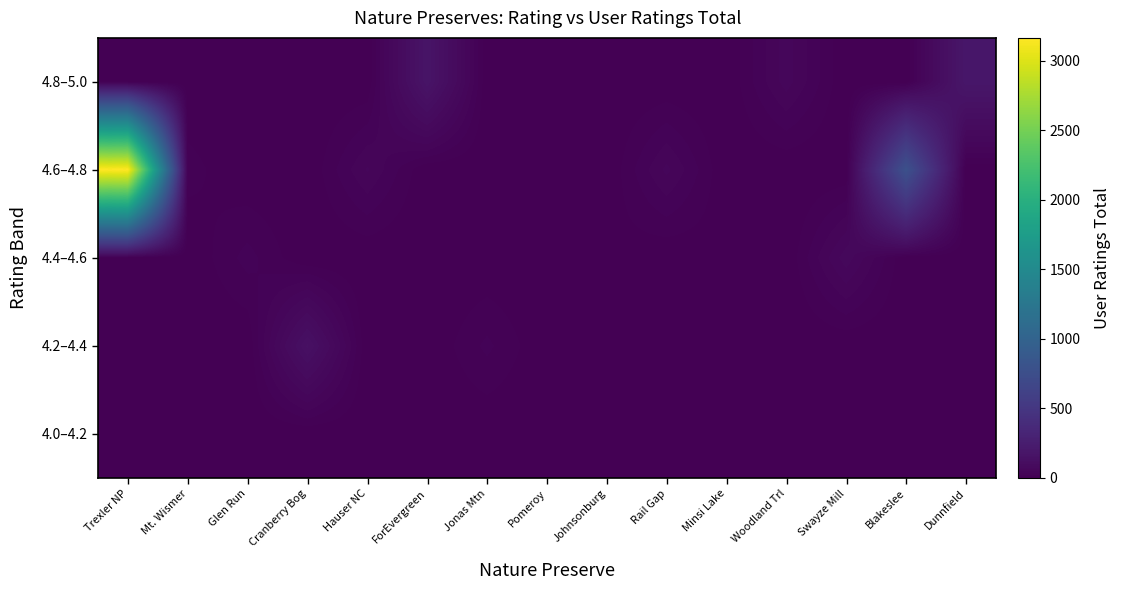

At Dunnfield, list the series in order from largest to smallest.

4.8–5.0, 4.0–4.2, 4.2–4.4, 4.4–4.6, 4.6–4.8